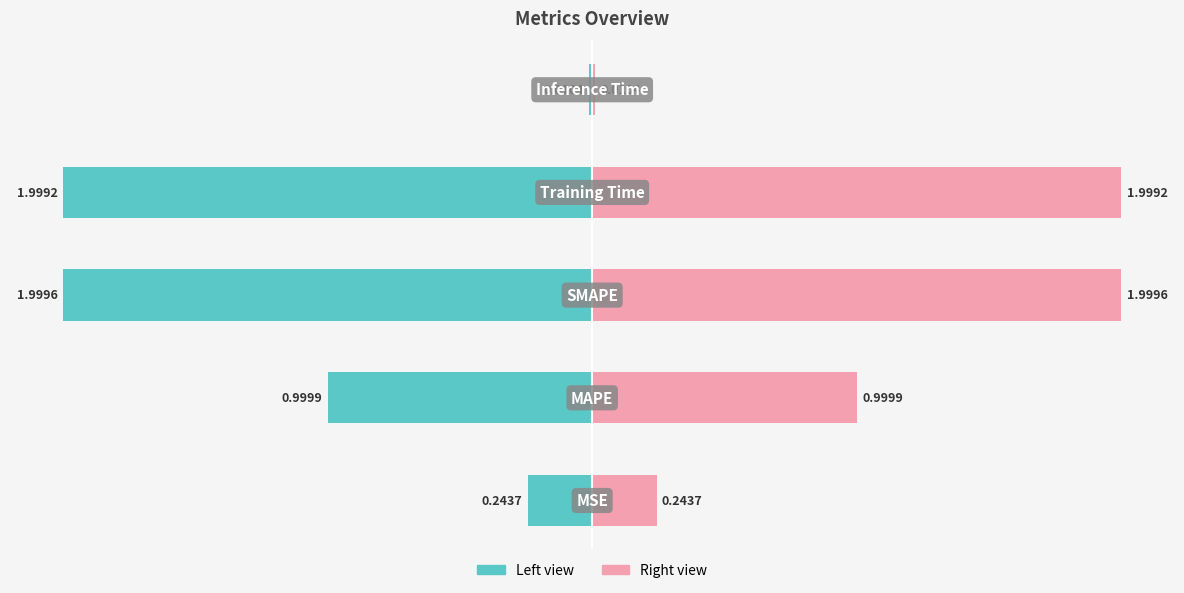

How many bars are there in total?

10